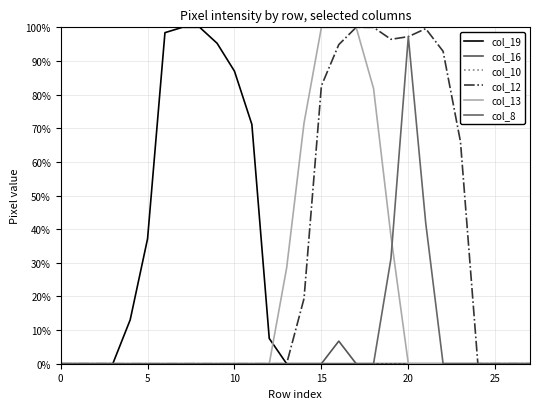

What is the difference between the maximum and minimum values in the col_19 series?

100.0